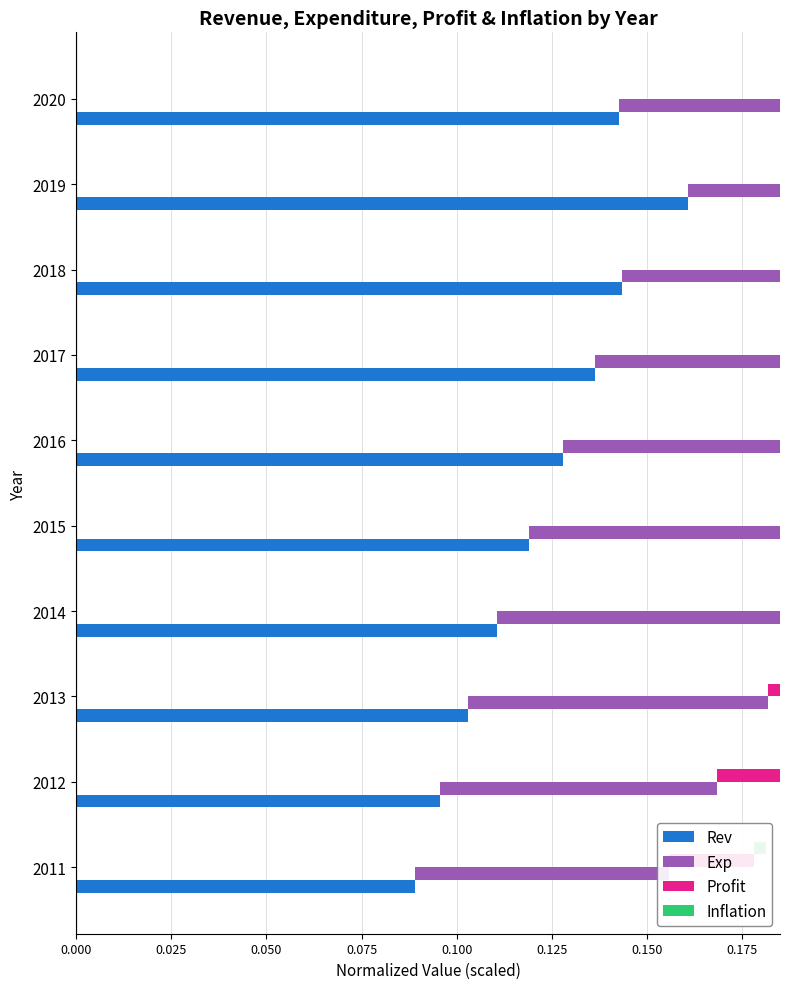

What are all the series names shown in the legend?

Rev, Exp, Profit, Inflation